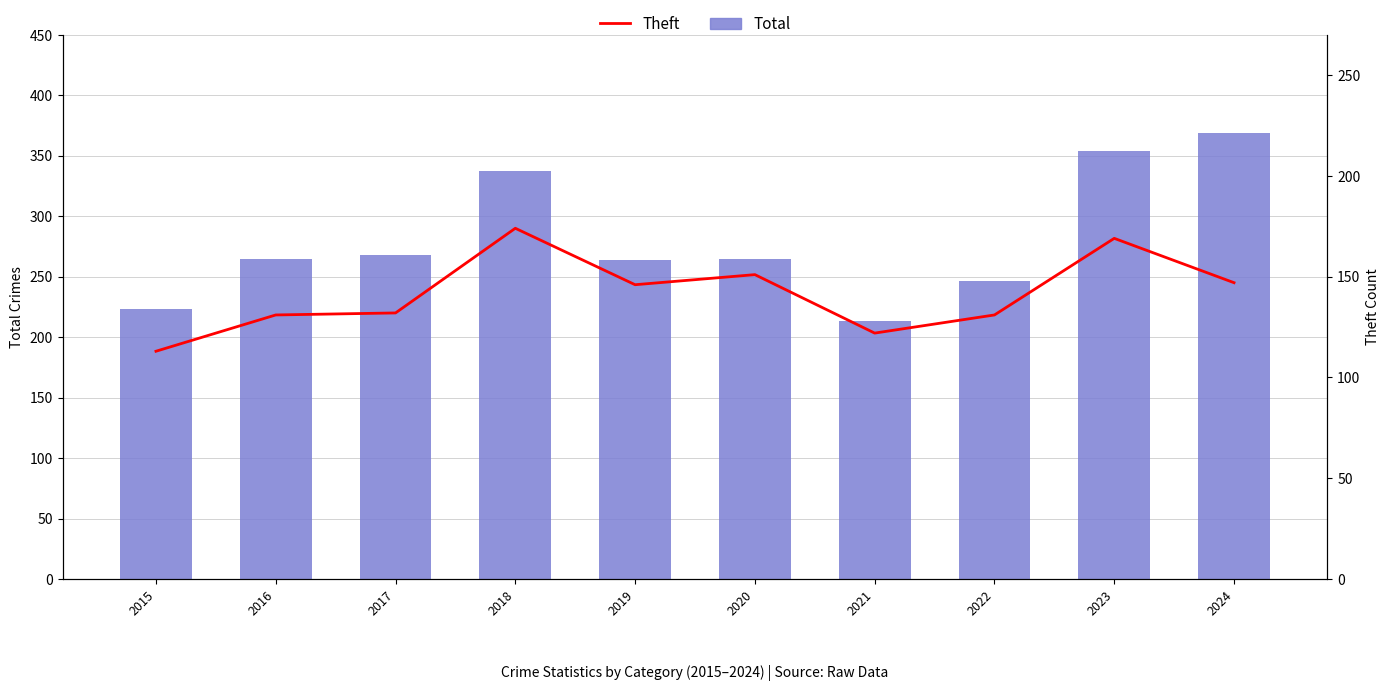

Between 2020 and 2022, which series saw the biggest shift?

Theft